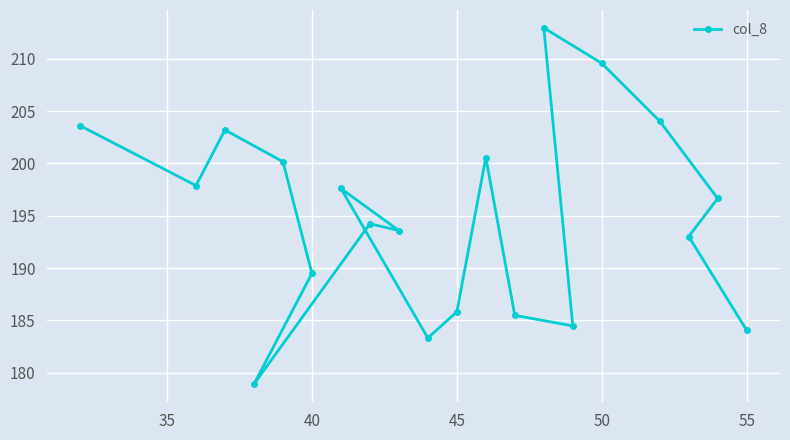

What is the approximate value at 55?

184.1